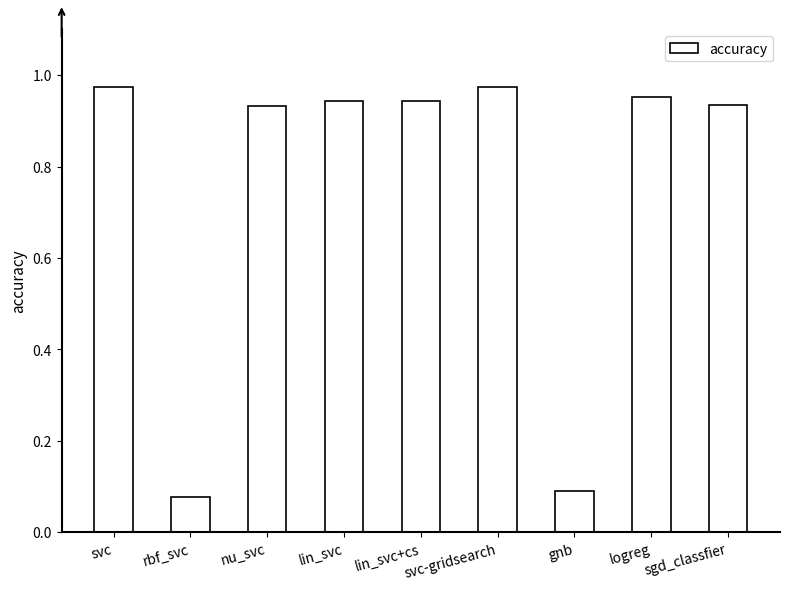

What position from the right is rbf_svc?

8